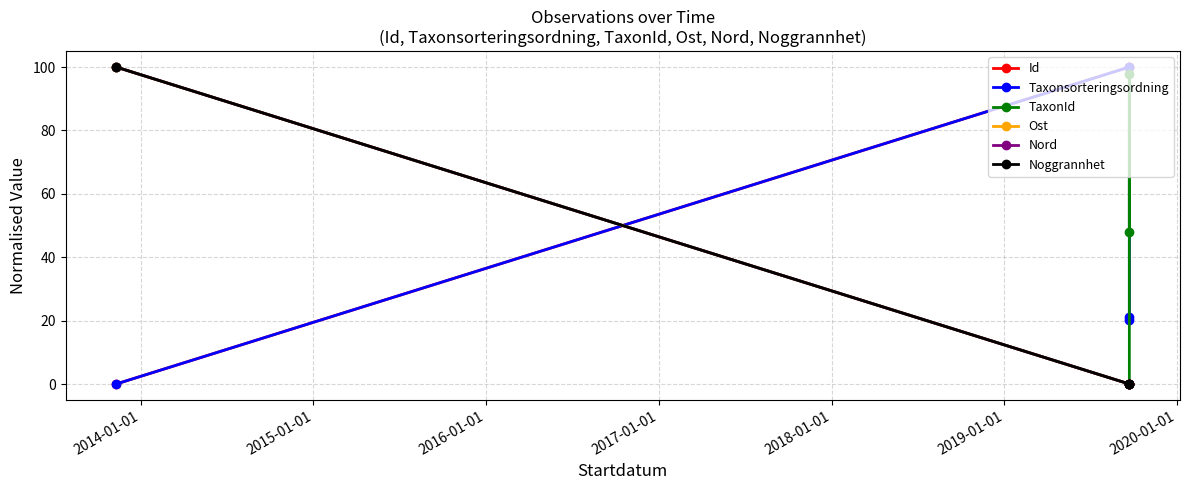

Is it true that Ost equals 51.3 at 2014-01-01?

False